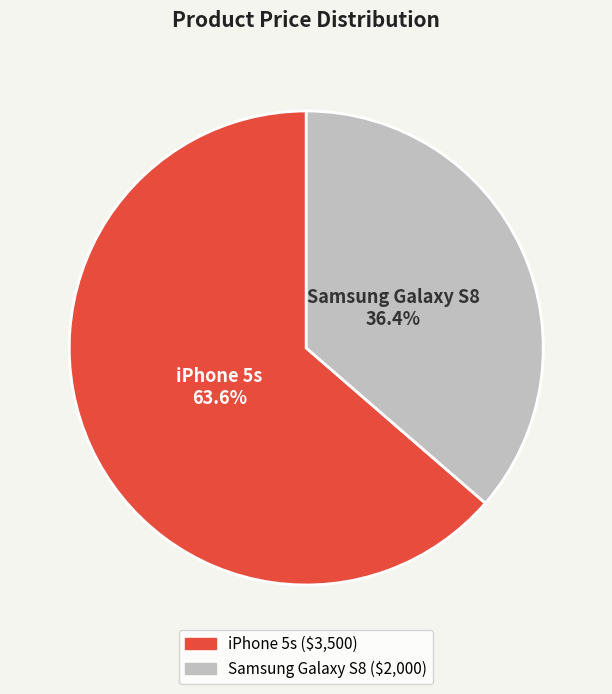

What percentage do iPhone 5s and Samsung Galaxy S8 together represent?

100.0%